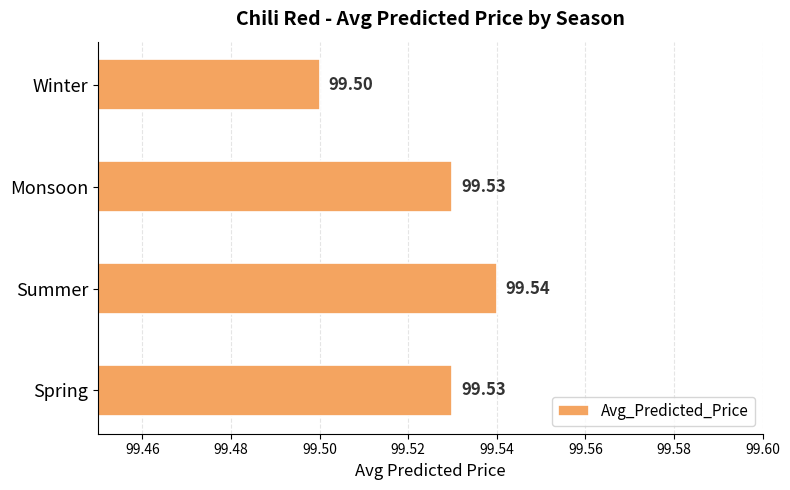

What is the sum of all values?

398.1